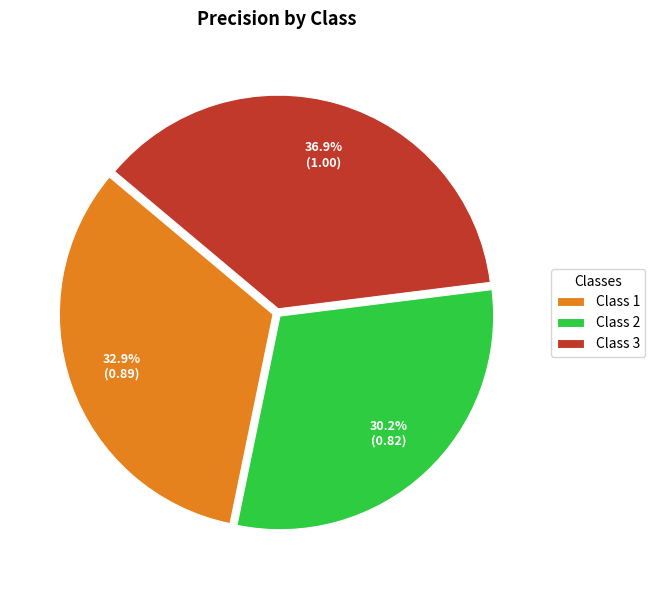

Which category has the biggest portion of the pie?

Class 3